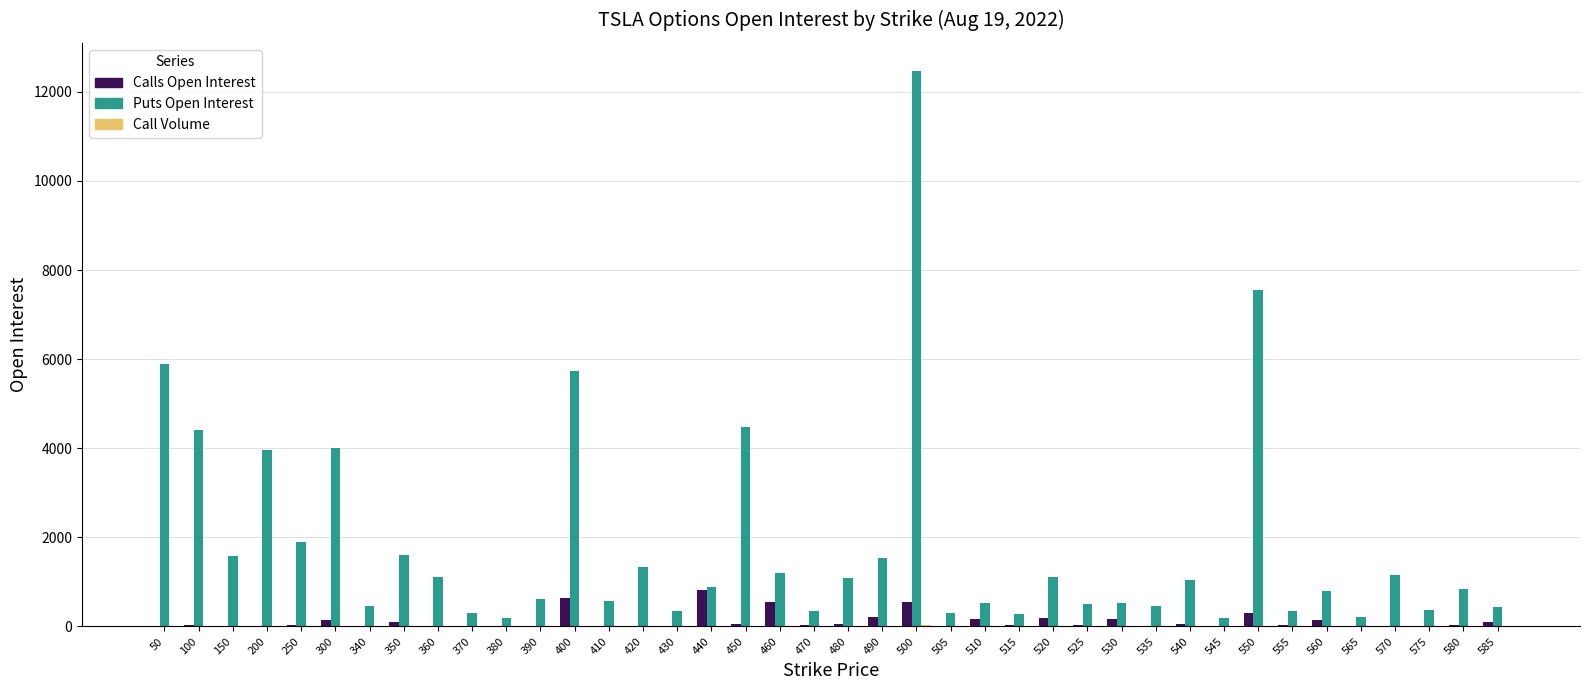

Between 550 and 585, which series saw the biggest shift?

Puts Open Interest